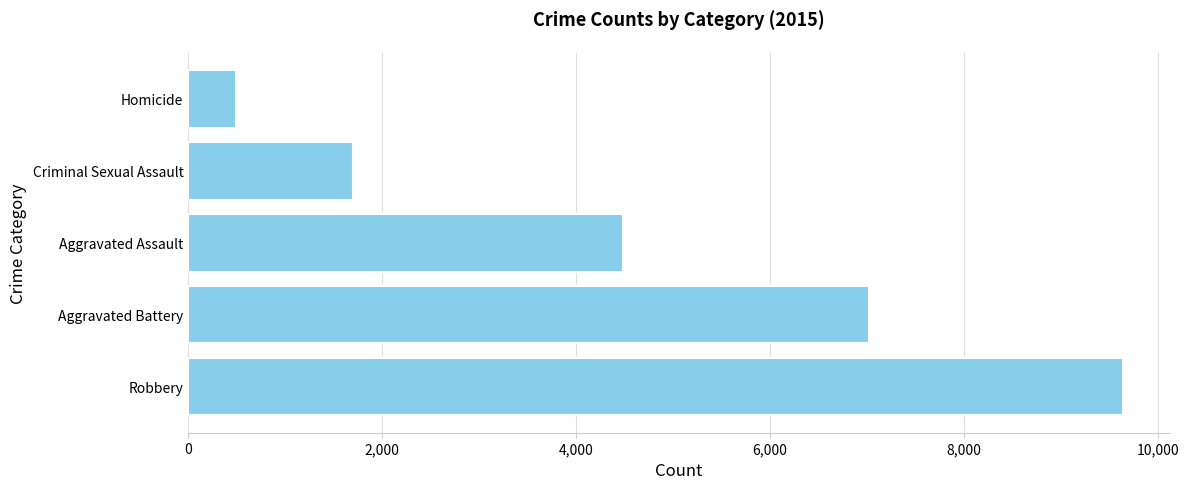

What is the greatest value displayed?

9638